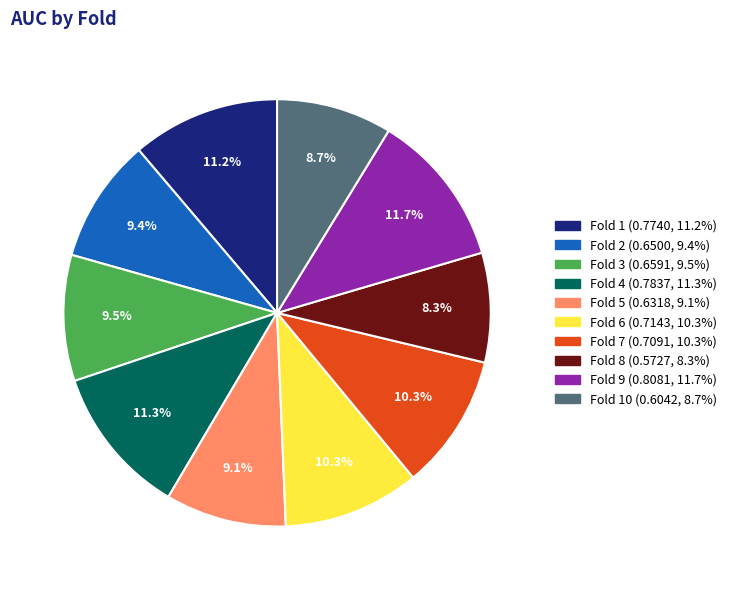

Is there any slice that represents more than half of the pie?

No